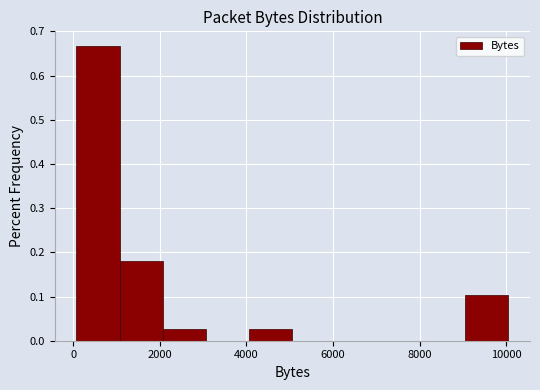

Over which range of the x-axis is the bar tallest?

0 to 1000